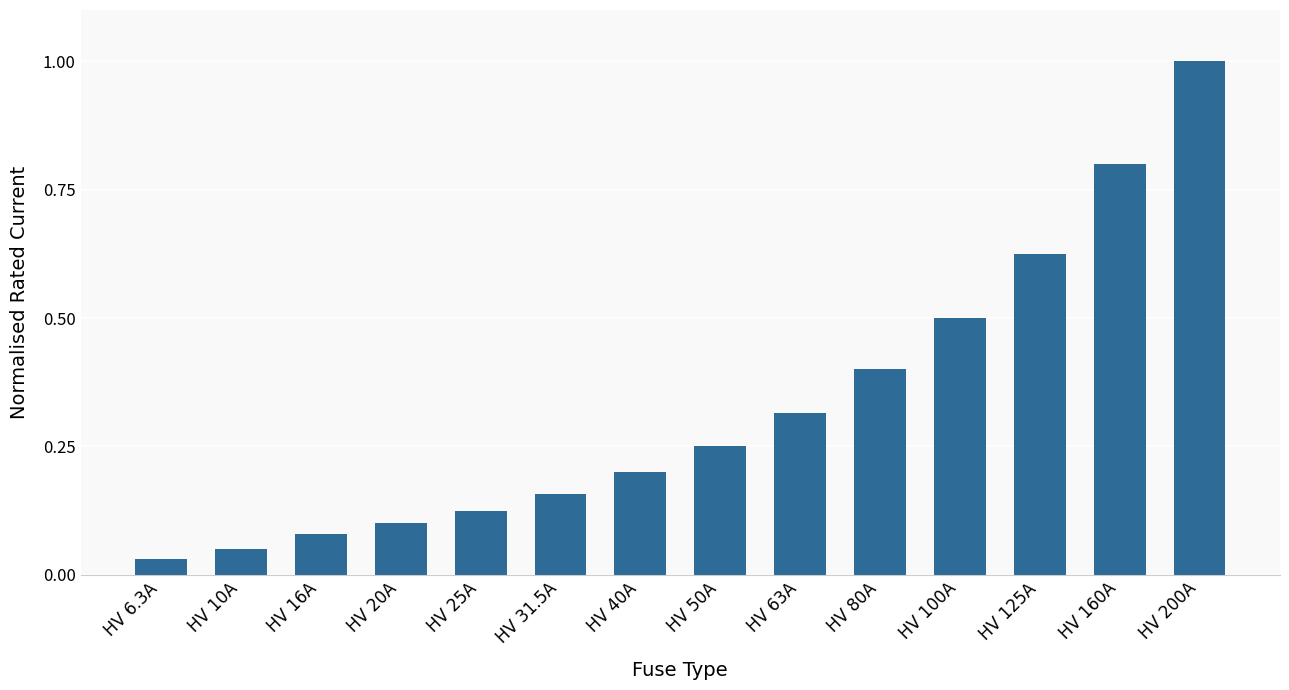

Is it true that the value at HV 125A is 1.0?

False